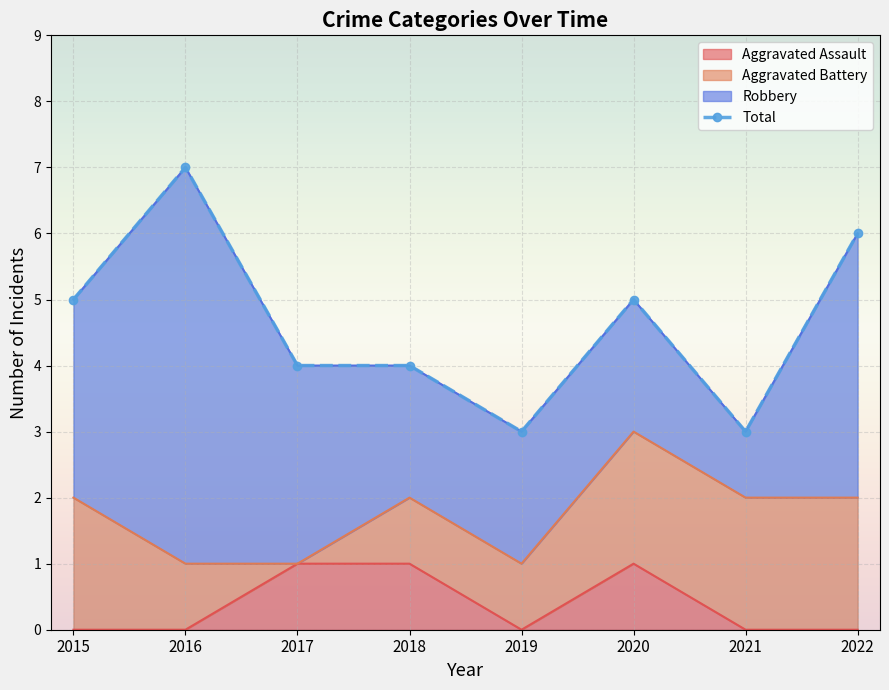

The value at 2021 is 3. True or false?

True